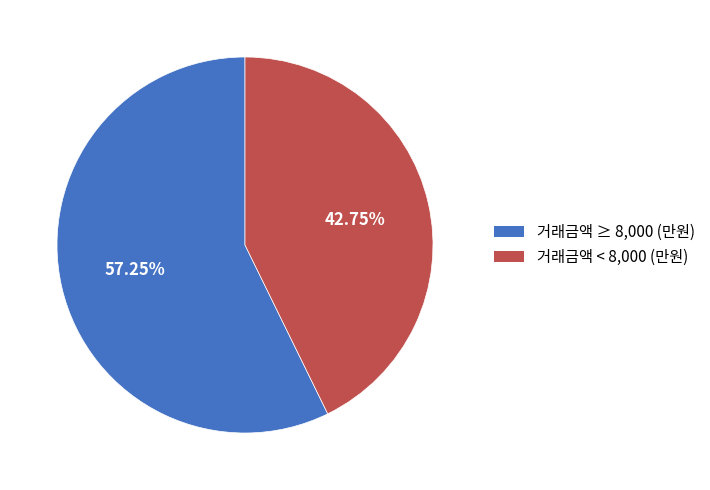

Rank the categories by value from lowest to highest.

거래금액 < 8,000 (만원), 거래금액 ≥ 8,000 (만원)